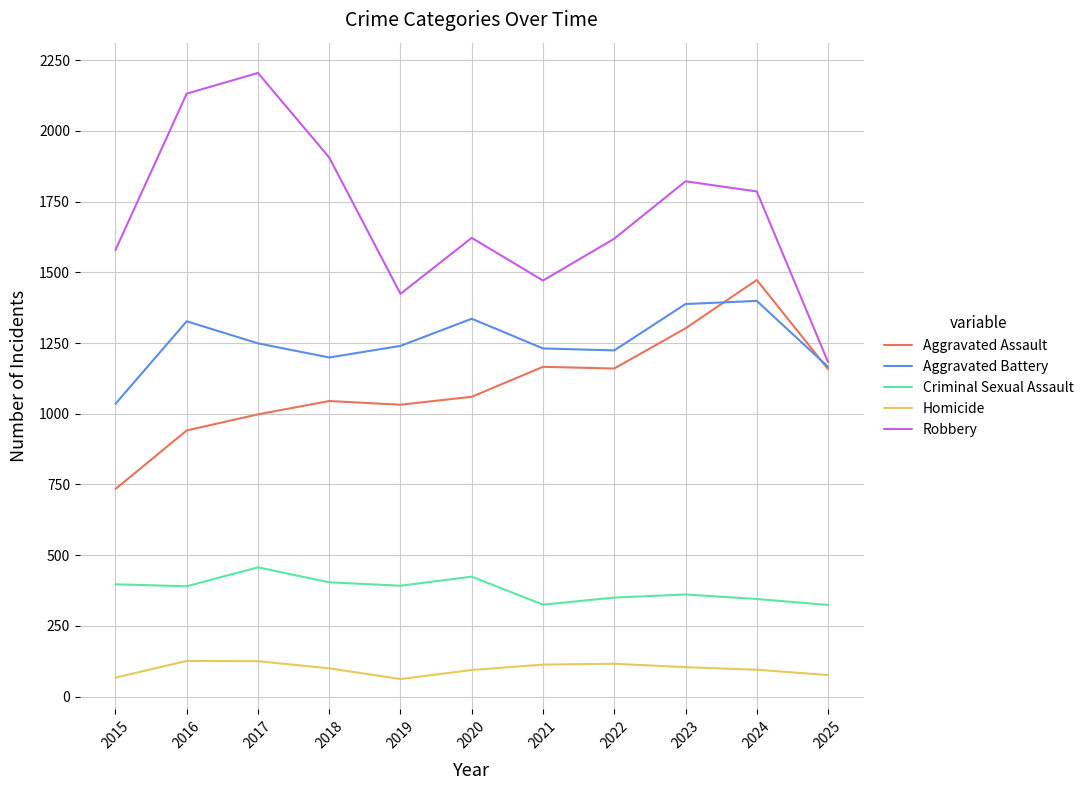

What value does the Robbery series have at 2022, to the nearest 100?

1600